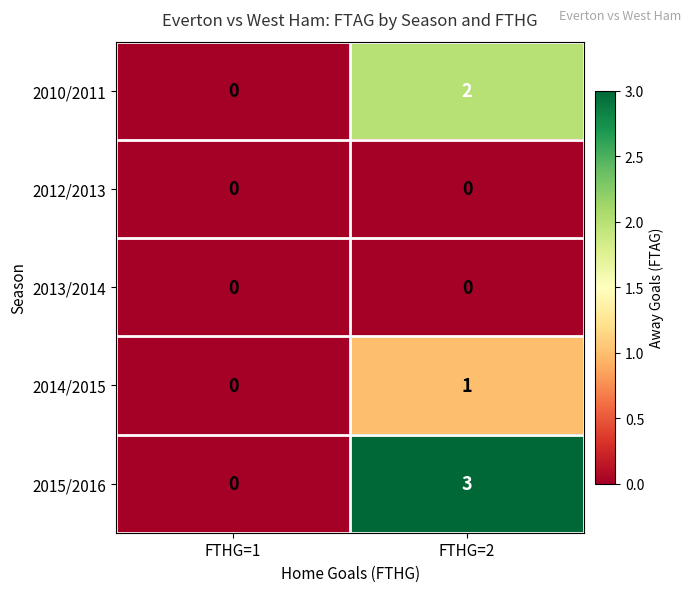

Reading left to right, what are all the values shown in this chart?

2010/2011: FTHG=1=0	FTHG=2=2
2012/2013: FTHG=1=0	FTHG=2=0
2013/2014: FTHG=1=0	FTHG=2=0
2014/2015: FTHG=1=0	FTHG=2=1
2015/2016: FTHG=1=0	FTHG=2=3